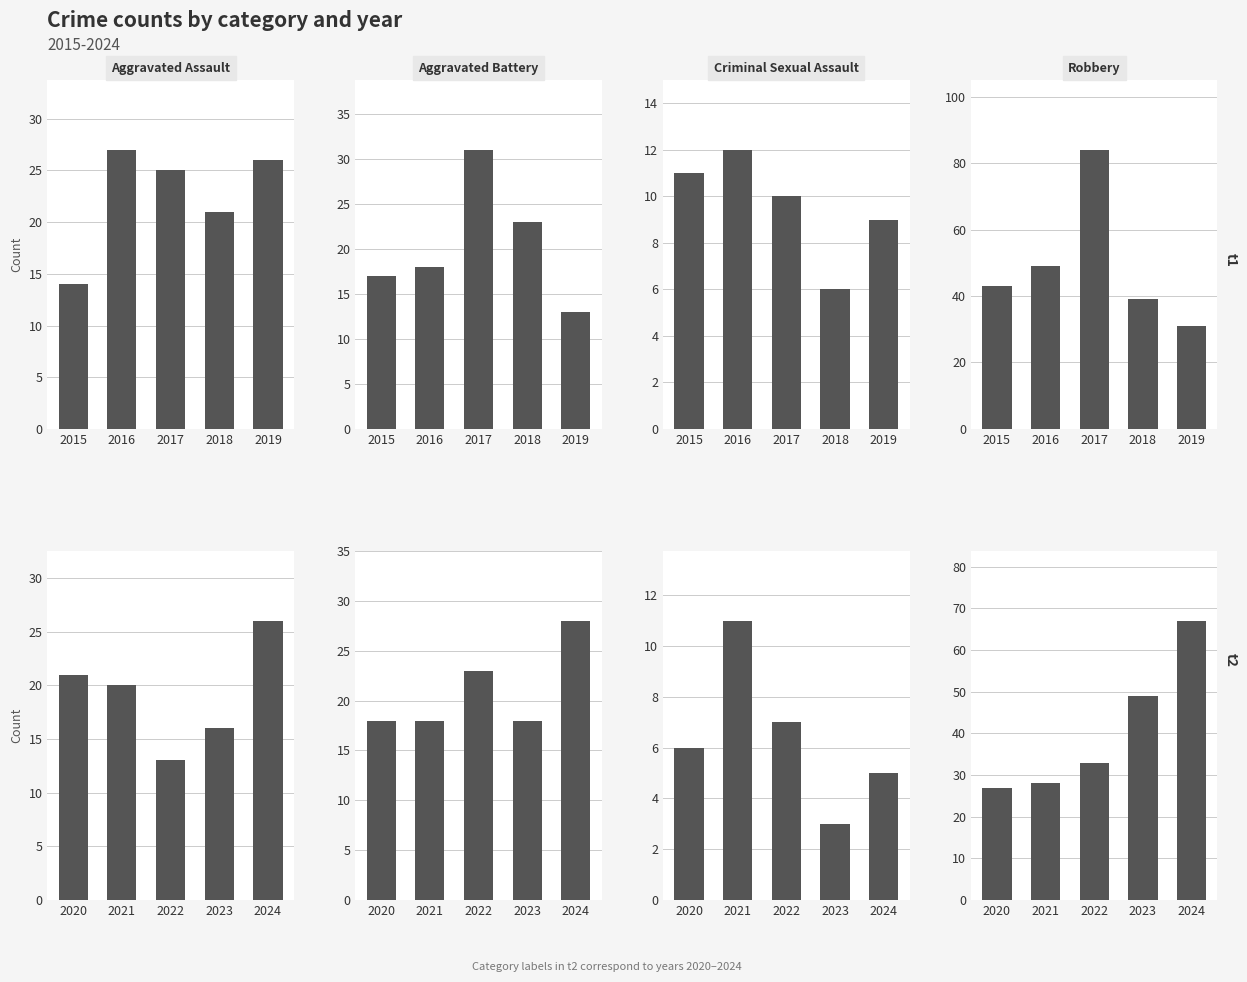

Count the number of categories in the chart.

5